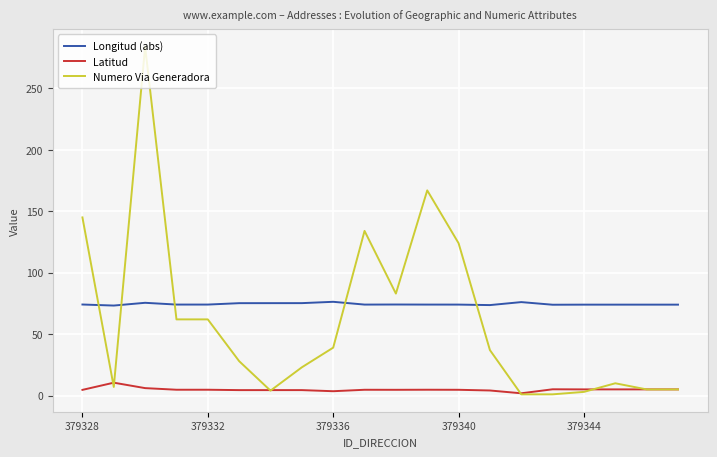

What is the difference between the maximum and second lowest values in the Longitud (abs) series?

2.7